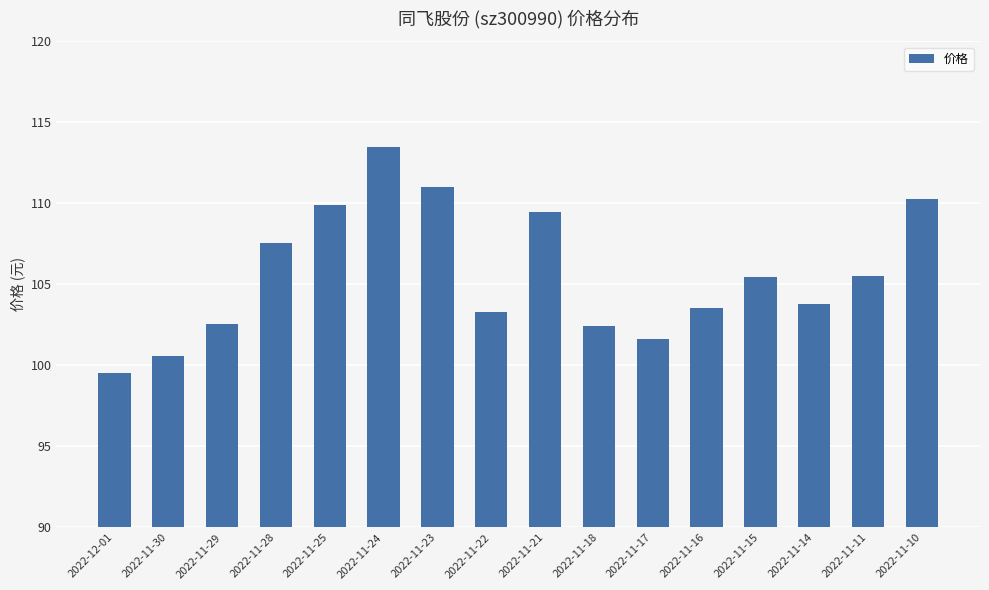

What is the value of the 14th bar from the left?

103.8